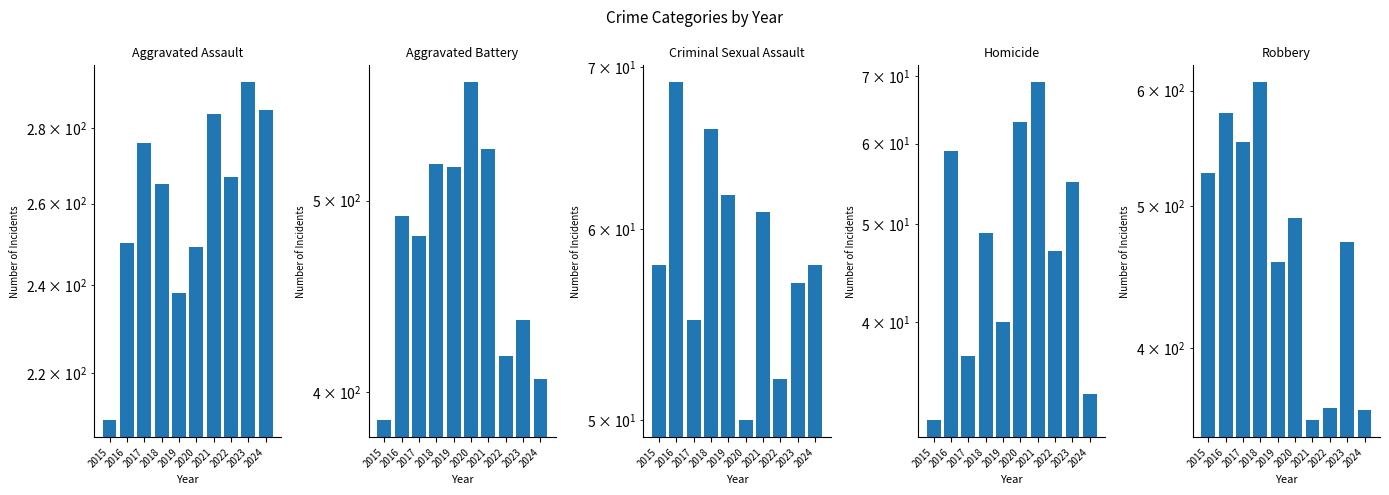

Is the value of Aggravated Assault at 2022 greater than the value of Aggravated Battery at 2019?

No